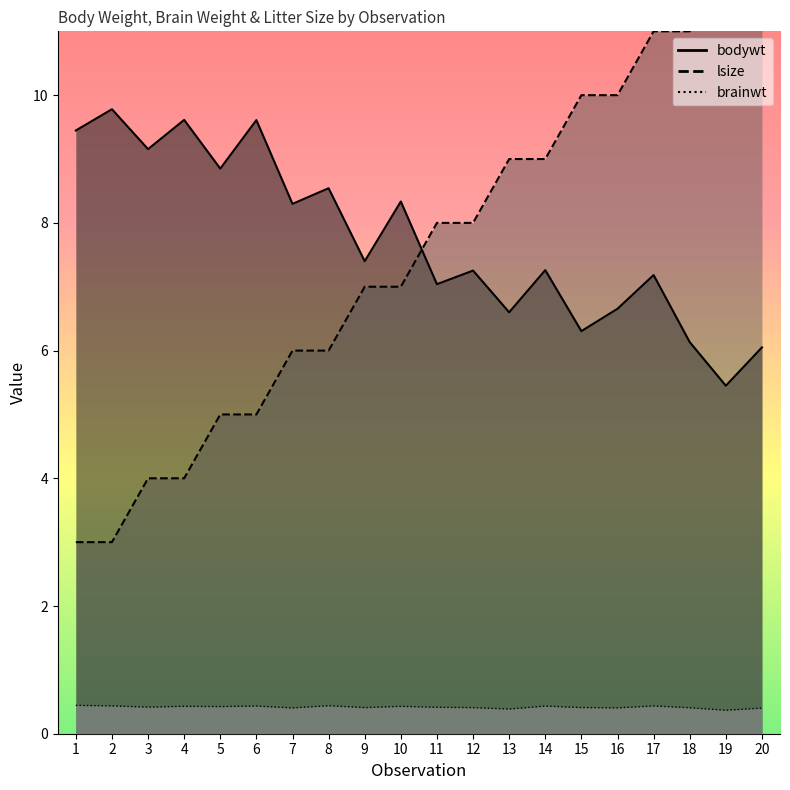

Reading left to right, extract all data points from this chart.

bodywt: 1=9.4	2=9.8	3=9.2	4=9.6	5=8.8	6=9.6	7=8.3	8=8.5	9=7.4	10=8.3	11=7.0	12=7.3	13=6.6	14=7.3	15=6.3	16=6.7	17=7.2	18=6.1	19=5.5	20=6.0
brainwt: 1=0.4	2=0.4	3=0.4	4=0.4	5=0.4	6=0.4	7=0.4	8=0.4	9=0.4	10=0.4	11=0.4	12=0.4	13=0.4	14=0.4	15=0.4	16=0.4	17=0.4	18=0.4	19=0.4	20=0.4
lsize: 1=3.0	2=3.0	3=4.0	4=4.0	5=5.0	6=5.0	7=6.0	8=6.0	9=7.0	10=7.0	11=8.0	12=8.0	13=9.0	14=9.0	15=10.0	16=10.0	17=11.0	18=11.0	19=12.0	20=12.0